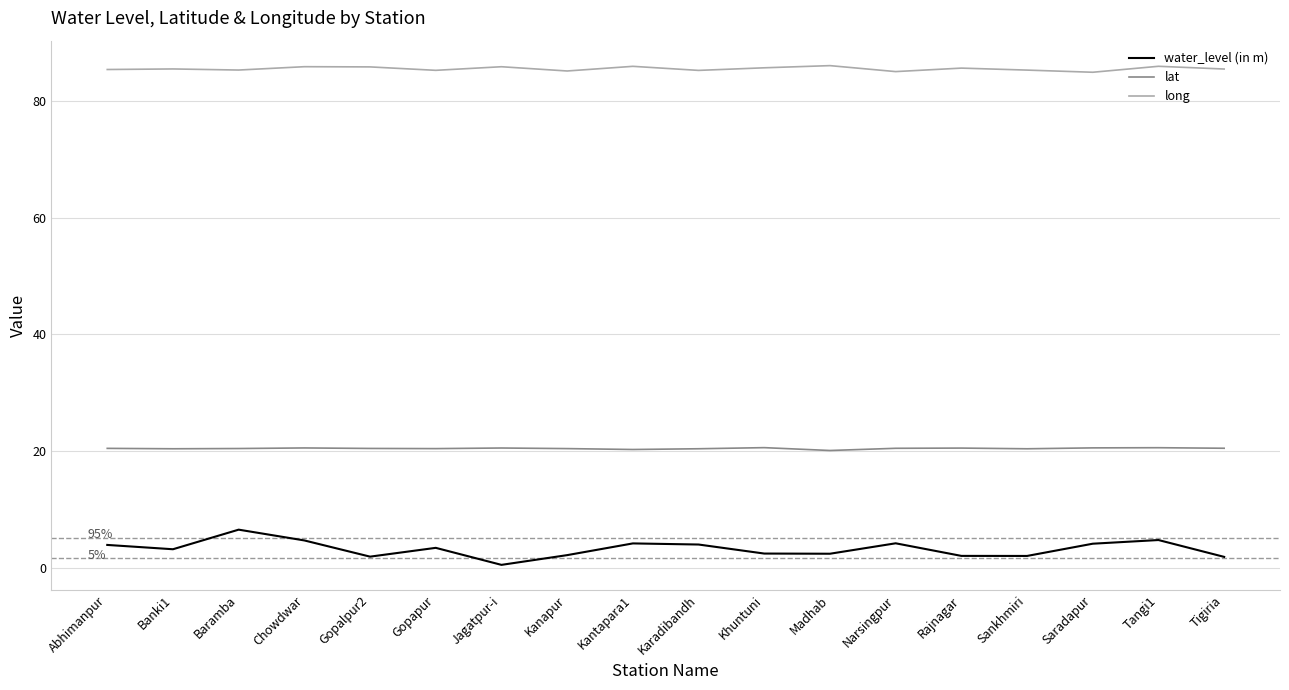

Read the long value at Kanapur.

85.2